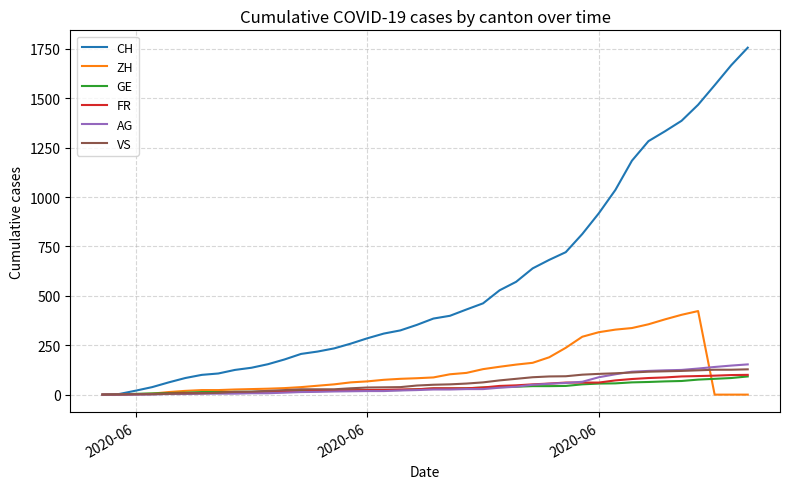

Which series has the largest total across all categories?

CH